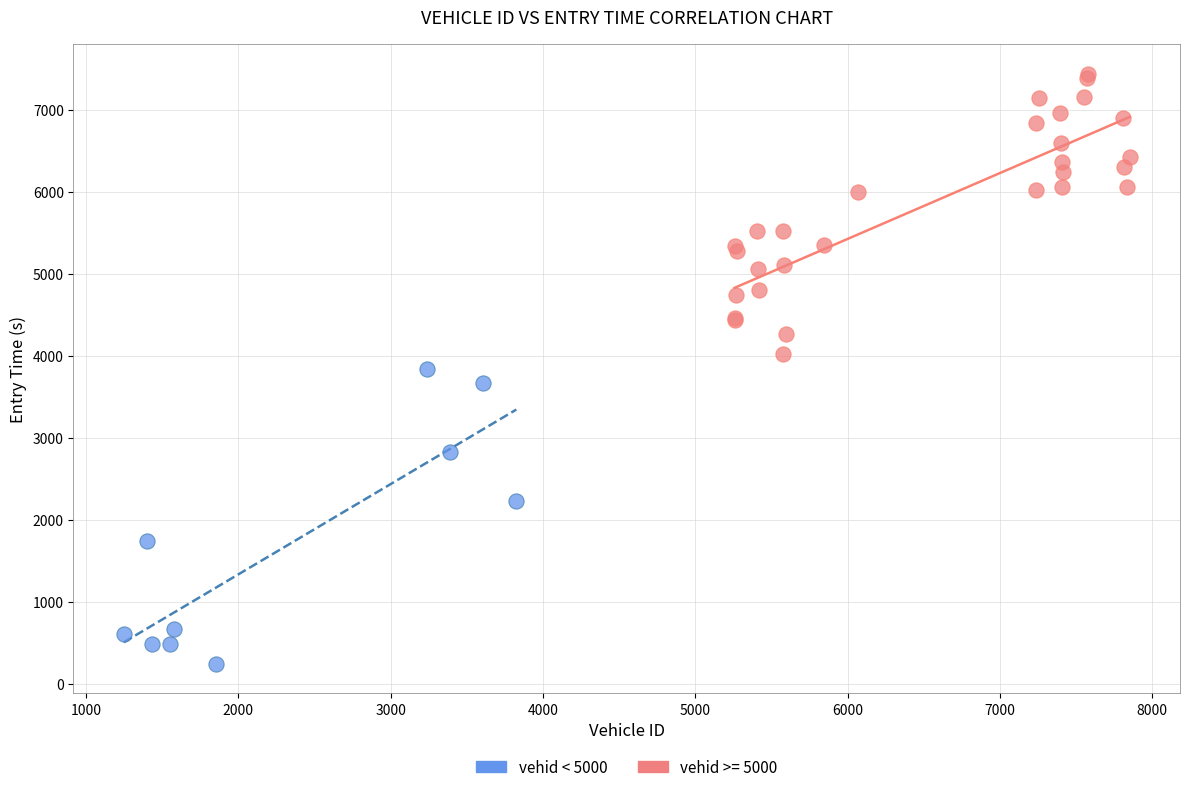

Which series reaches the minimum Y coordinate?

vehid < 5000